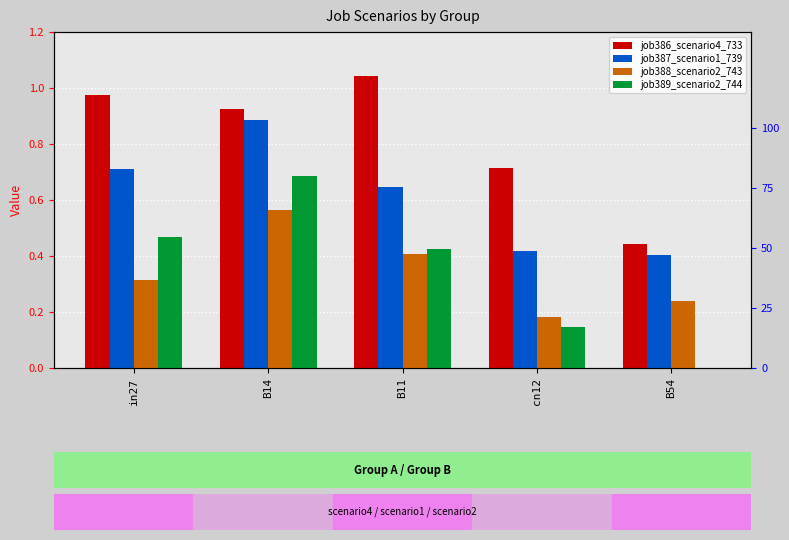

Which series has the widest spread of values?

job389_scenario2_744